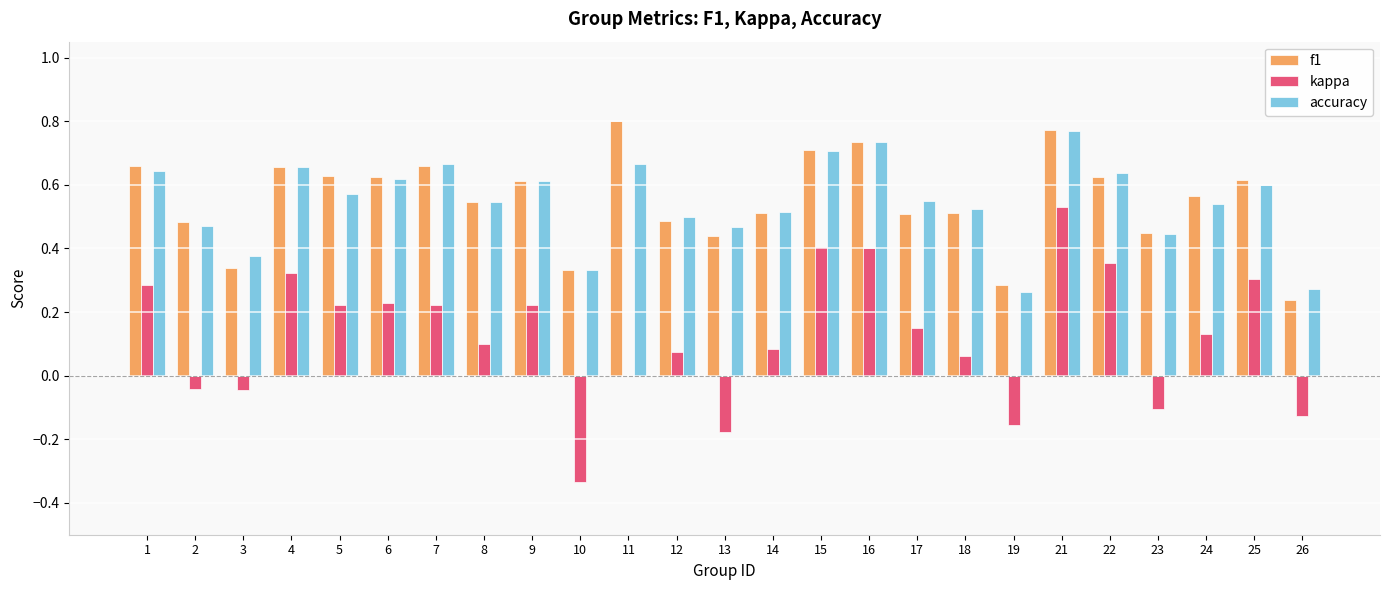

At which label does accuracy reach its peak?

21